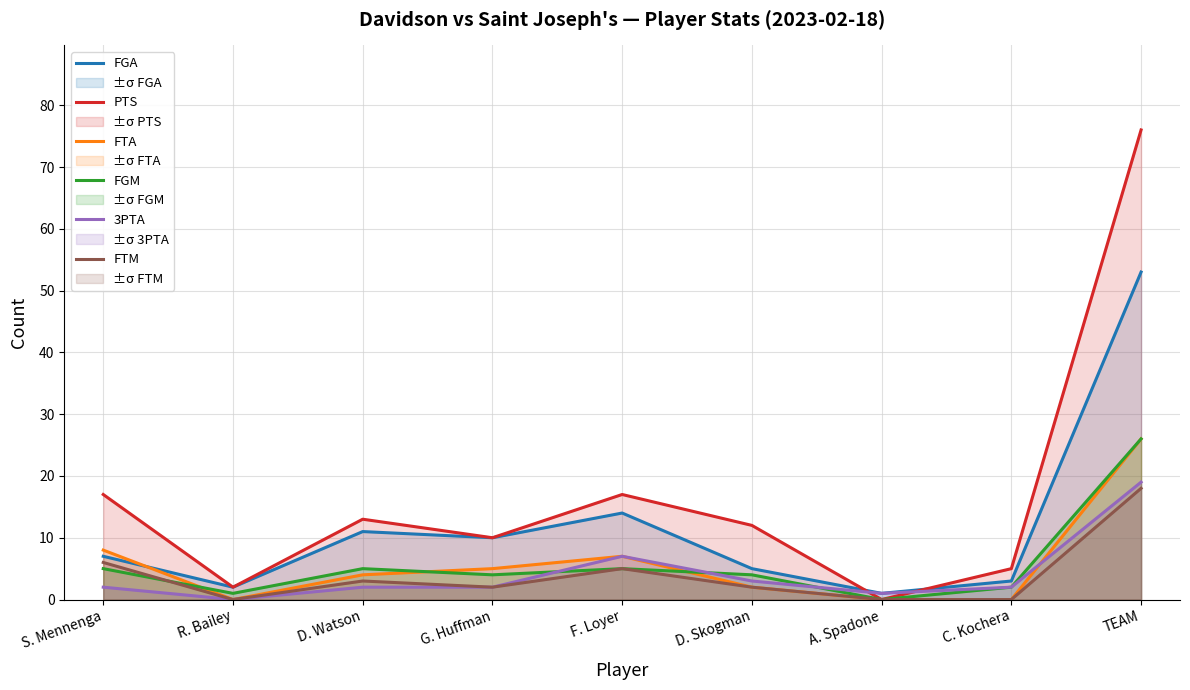

True or false: FGM and PTS intersect in this chart.

False